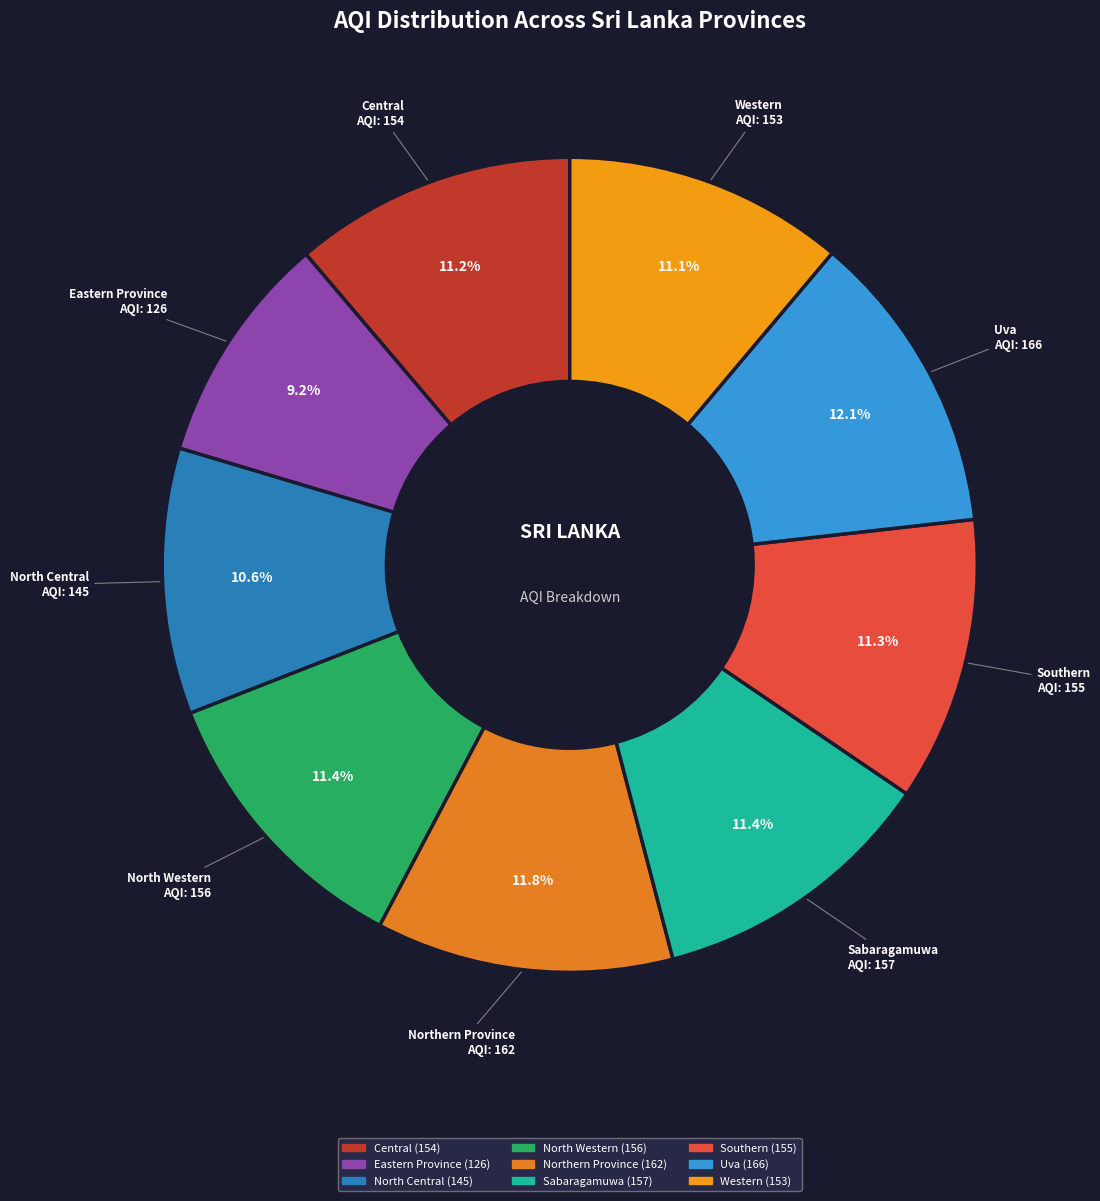

Approximately how many times larger is the value at Northern Province compared to Western?

1.1